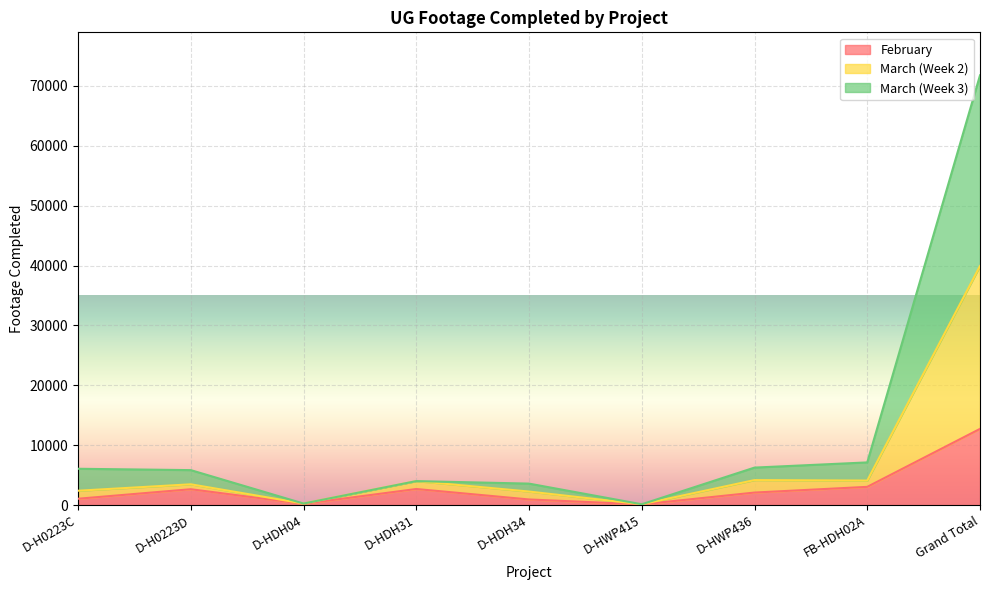

What is the label of the 5th point from the left?

D-HDH34